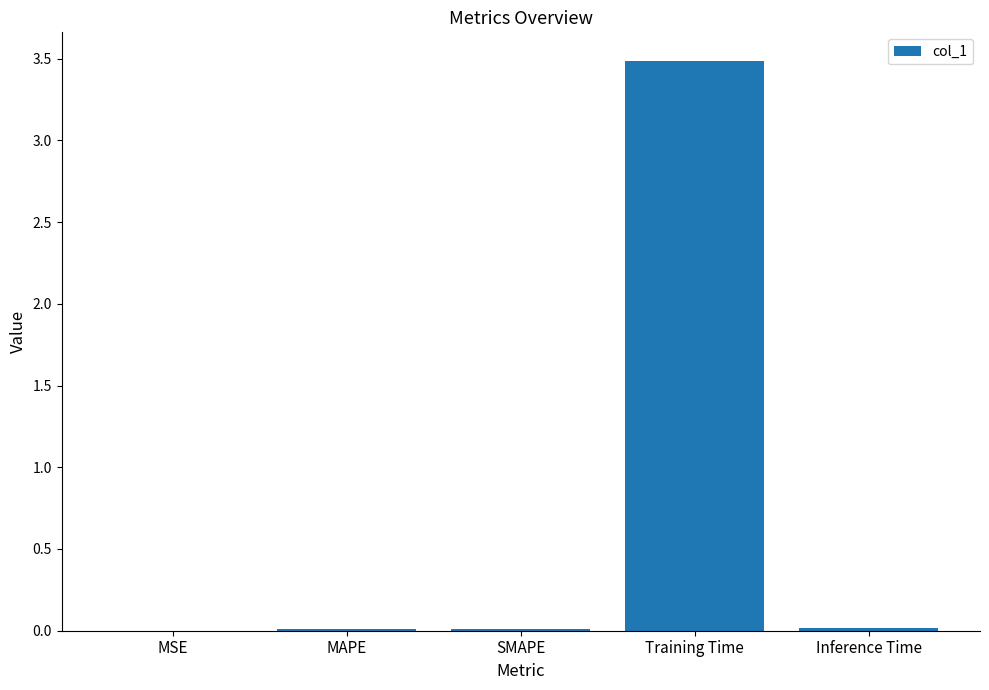

What is the sum of all values?

3.5